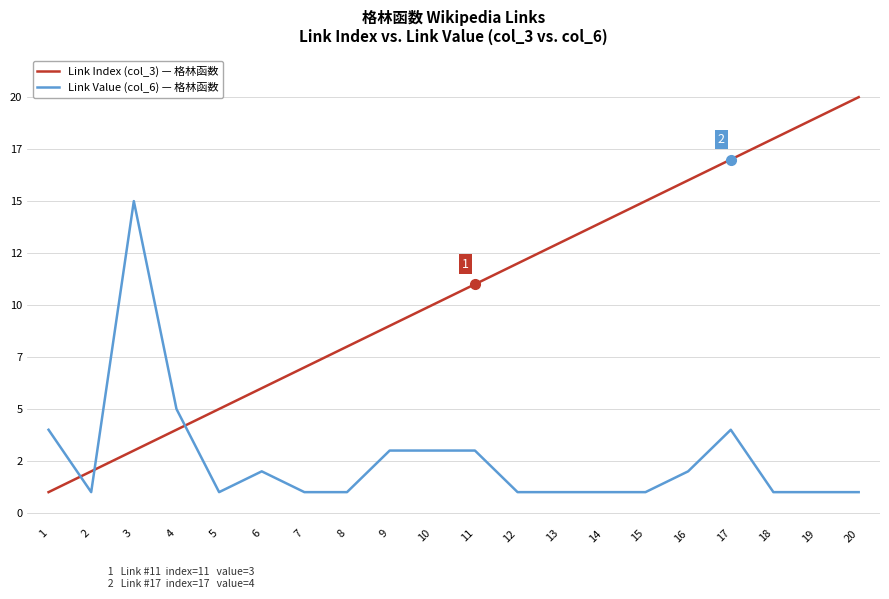

What is the difference between the highest and lowest values at 12?

11